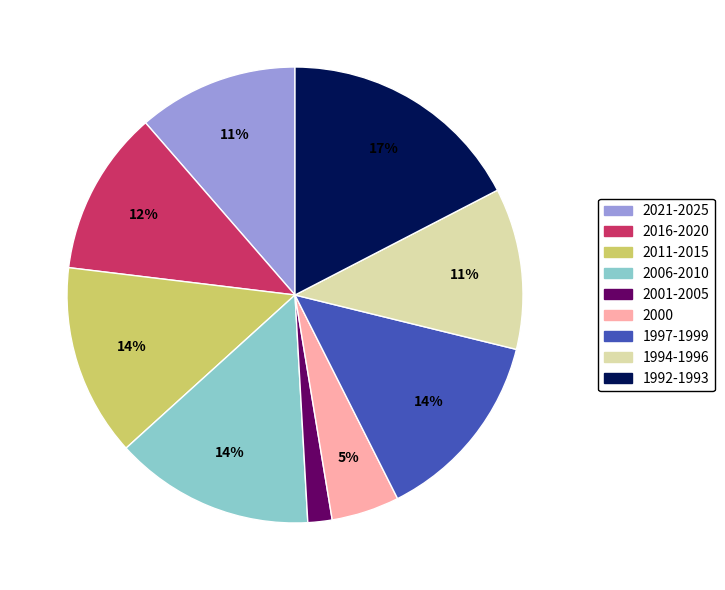

To the nearest percent, what is the average slice percentage?

11%